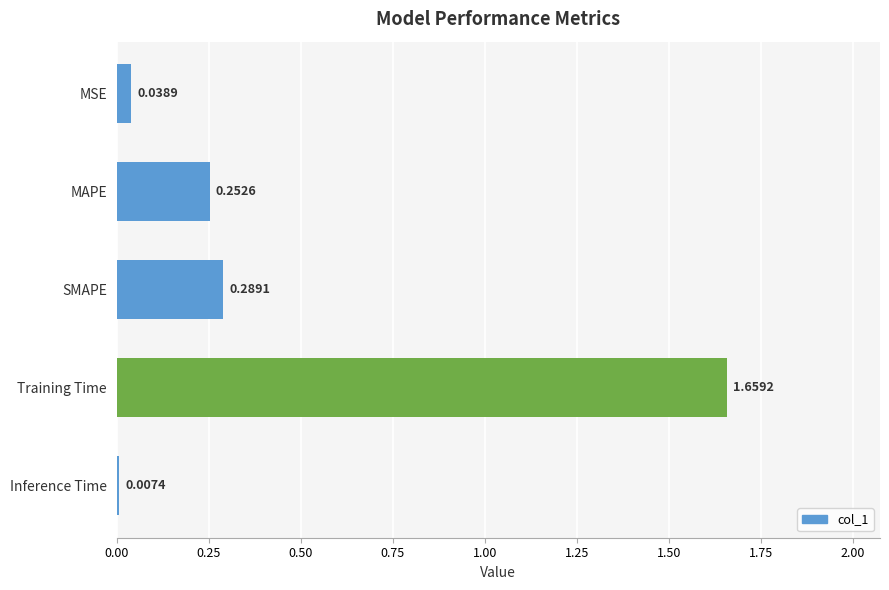

What is the label of the 2nd bar from the bottom?

Training Time